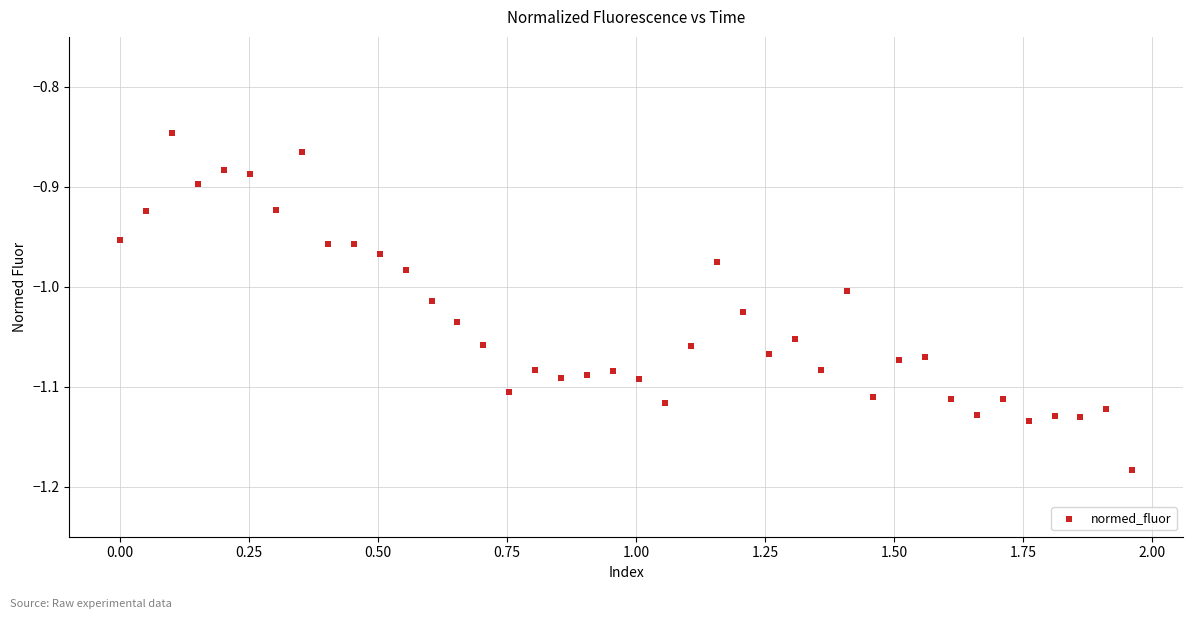

What is the range of X values (max minus min)?

2.0